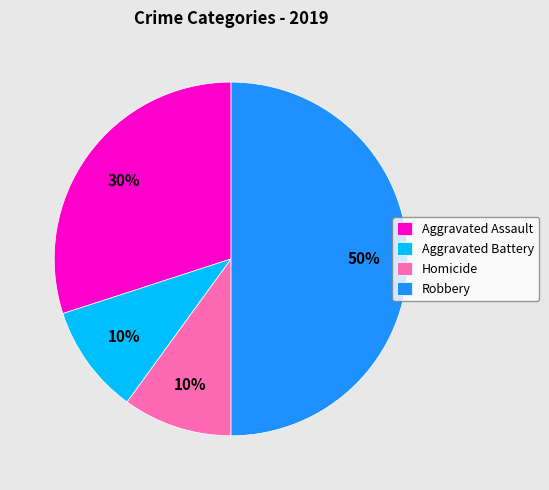

What percentage is the Aggravated Battery slice, to the nearest percent?

10%